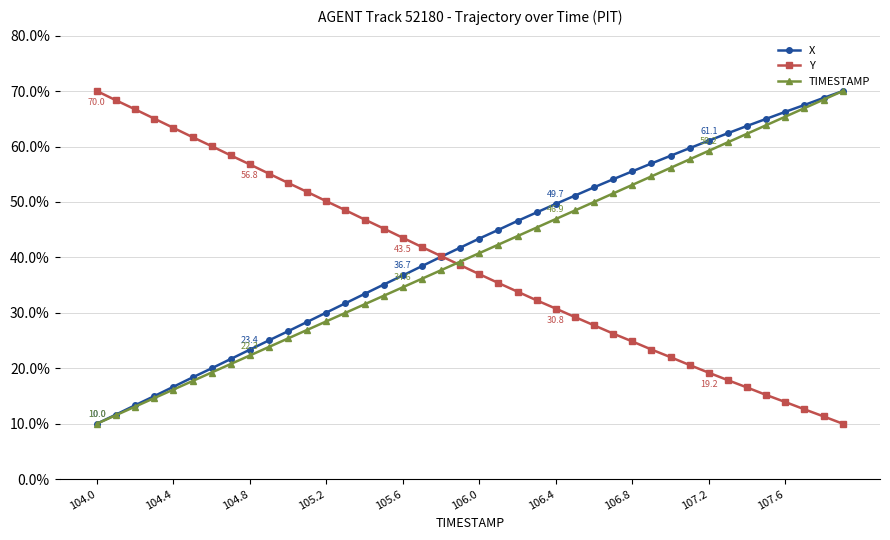

What is the value of the Y point at the 3rd from the left?

66.7